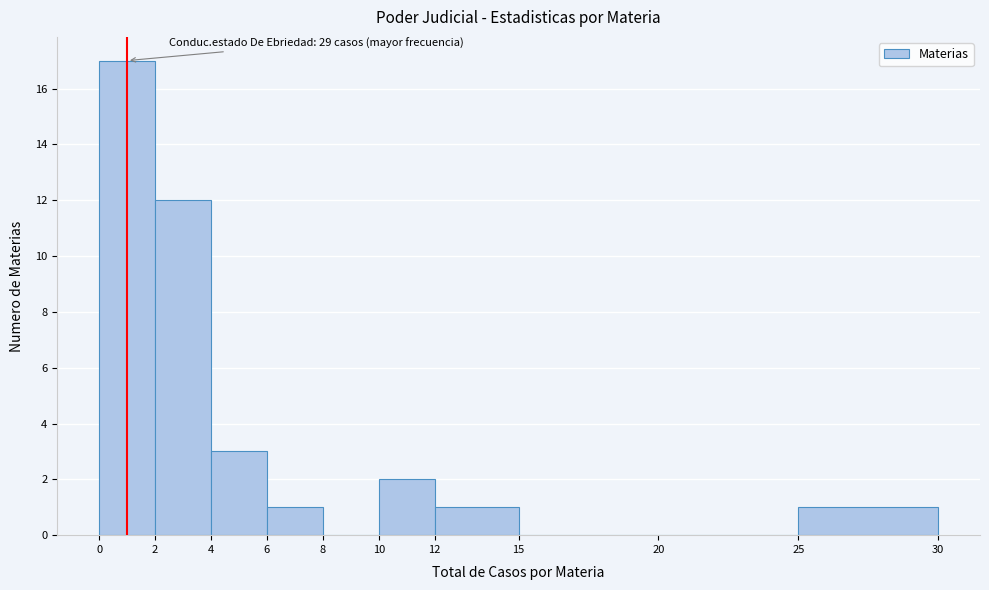

Over which range of the x-axis is the bar tallest?

0 to 2